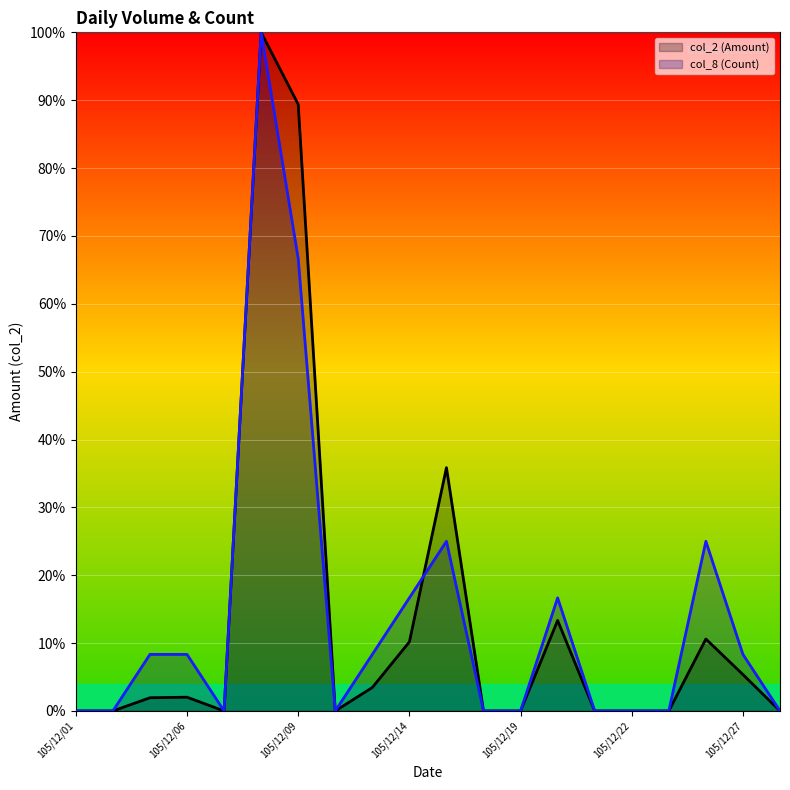

True or false: col_2 (Amount) has more than 2 interior local peaks.

True